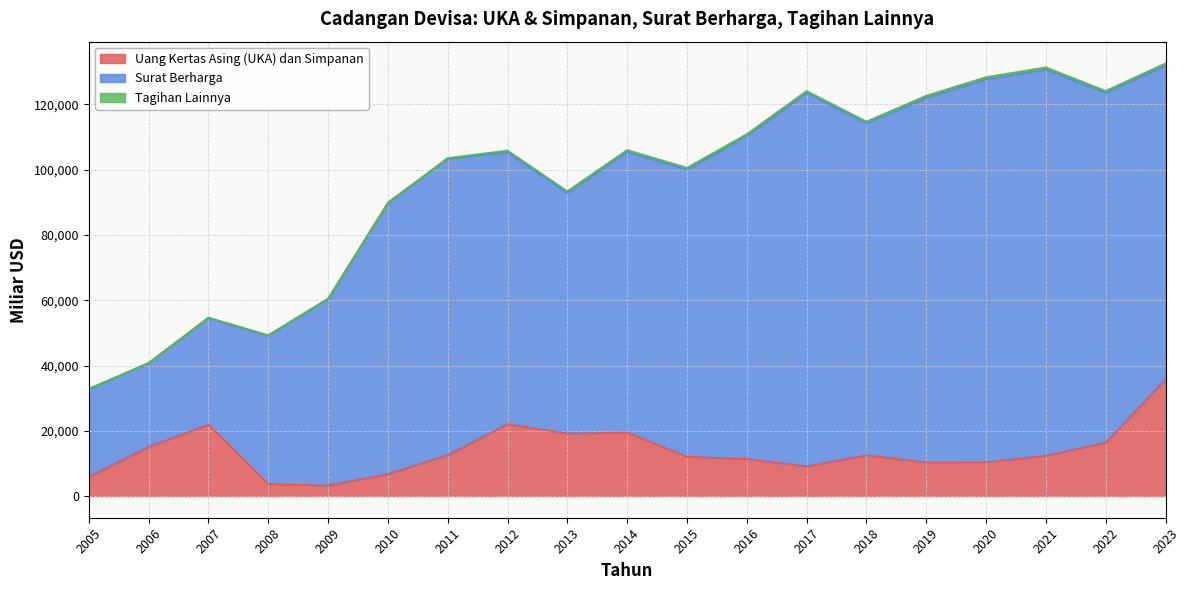

What is the total value across all series at 2009?

60572.0